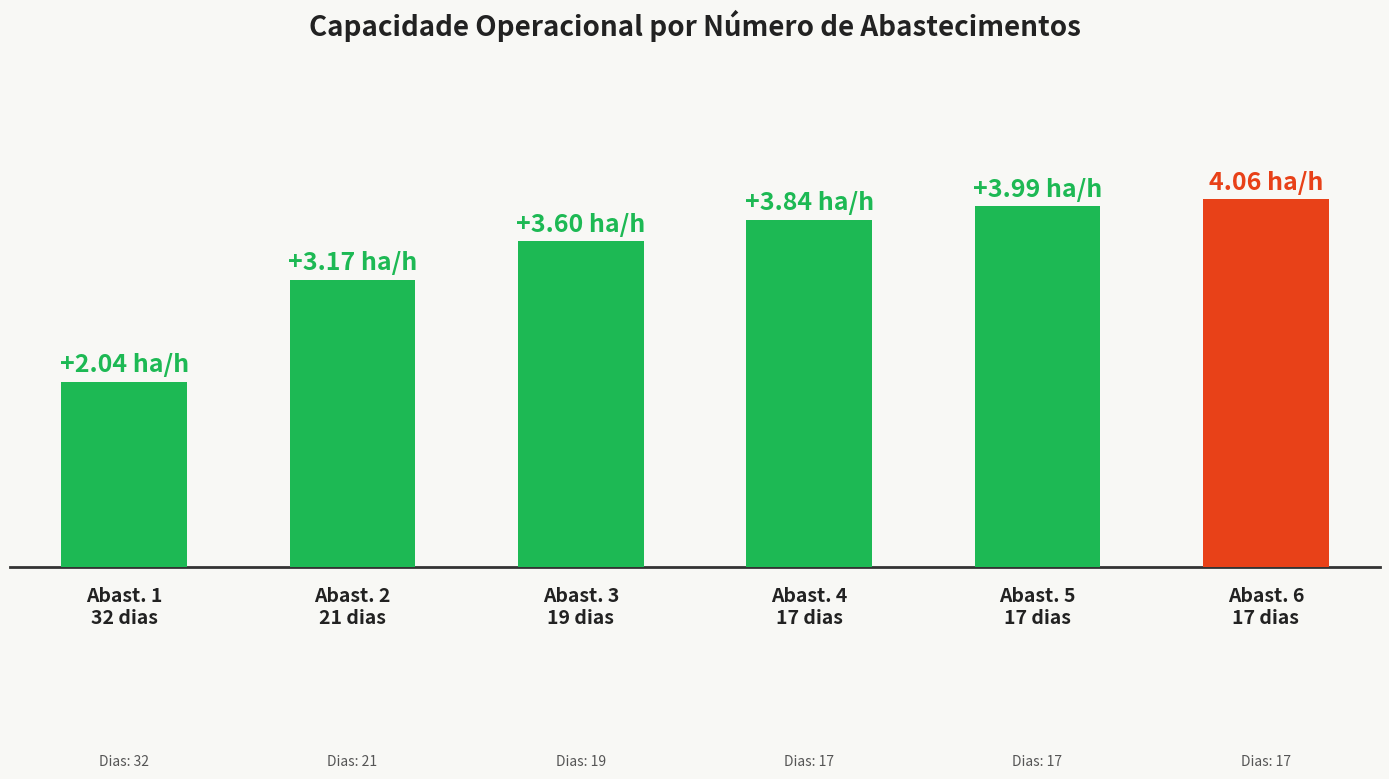

The value at Abast. 1
32 dias is 2.0. True or false?

True